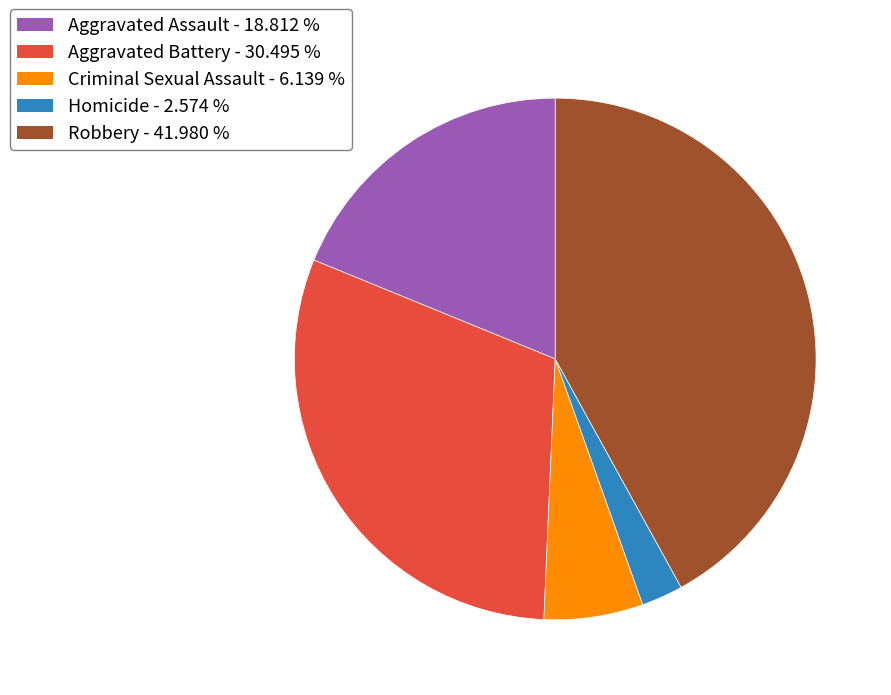

Does Criminal Sexual Assault - 6.139 % account for over 50% of the chart?

No